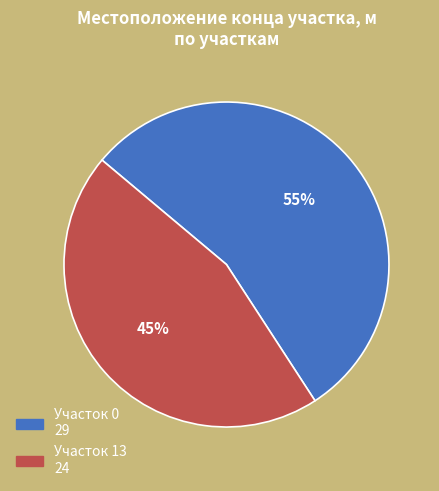

To the nearest percent, what is the average slice percentage?

50%